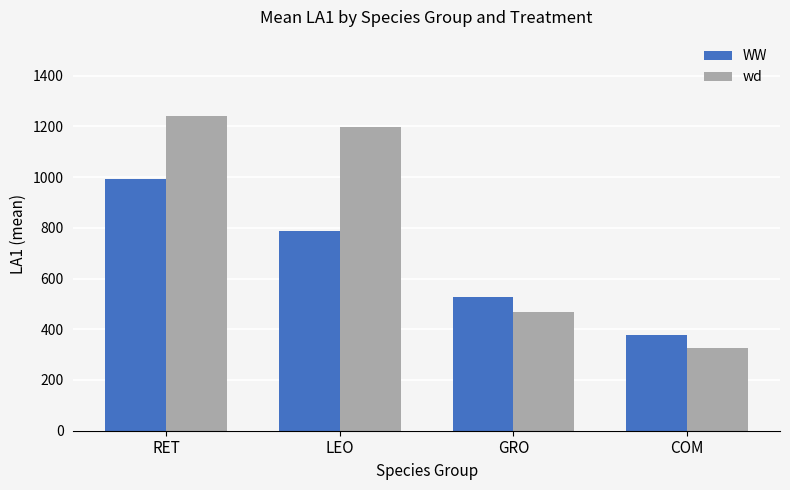

Where does the WW series first go above 787?

RET